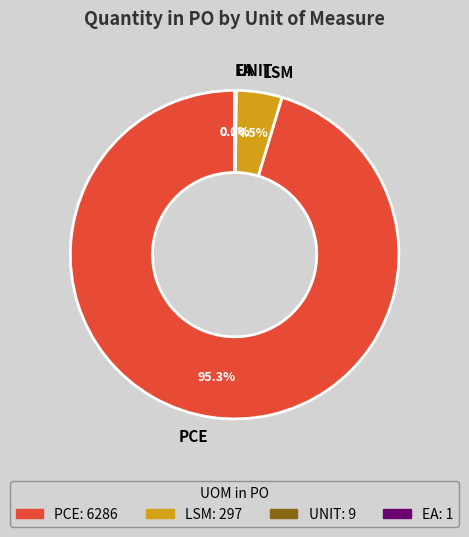

To the nearest percent, what is the difference between the largest and smallest slice percentages?

95%